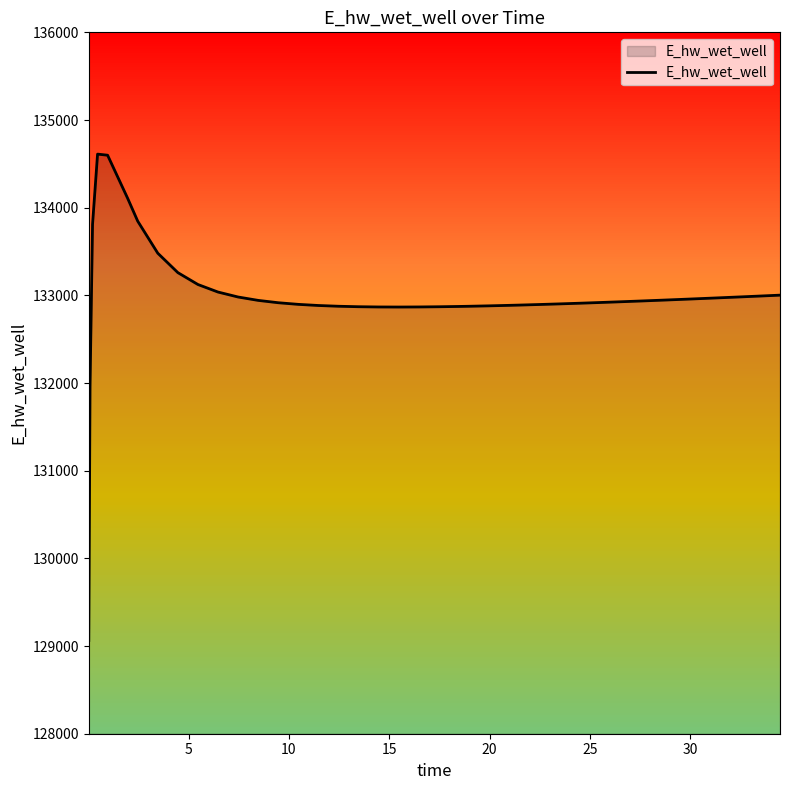

What is the maximum value shown in the chart?

134611.0